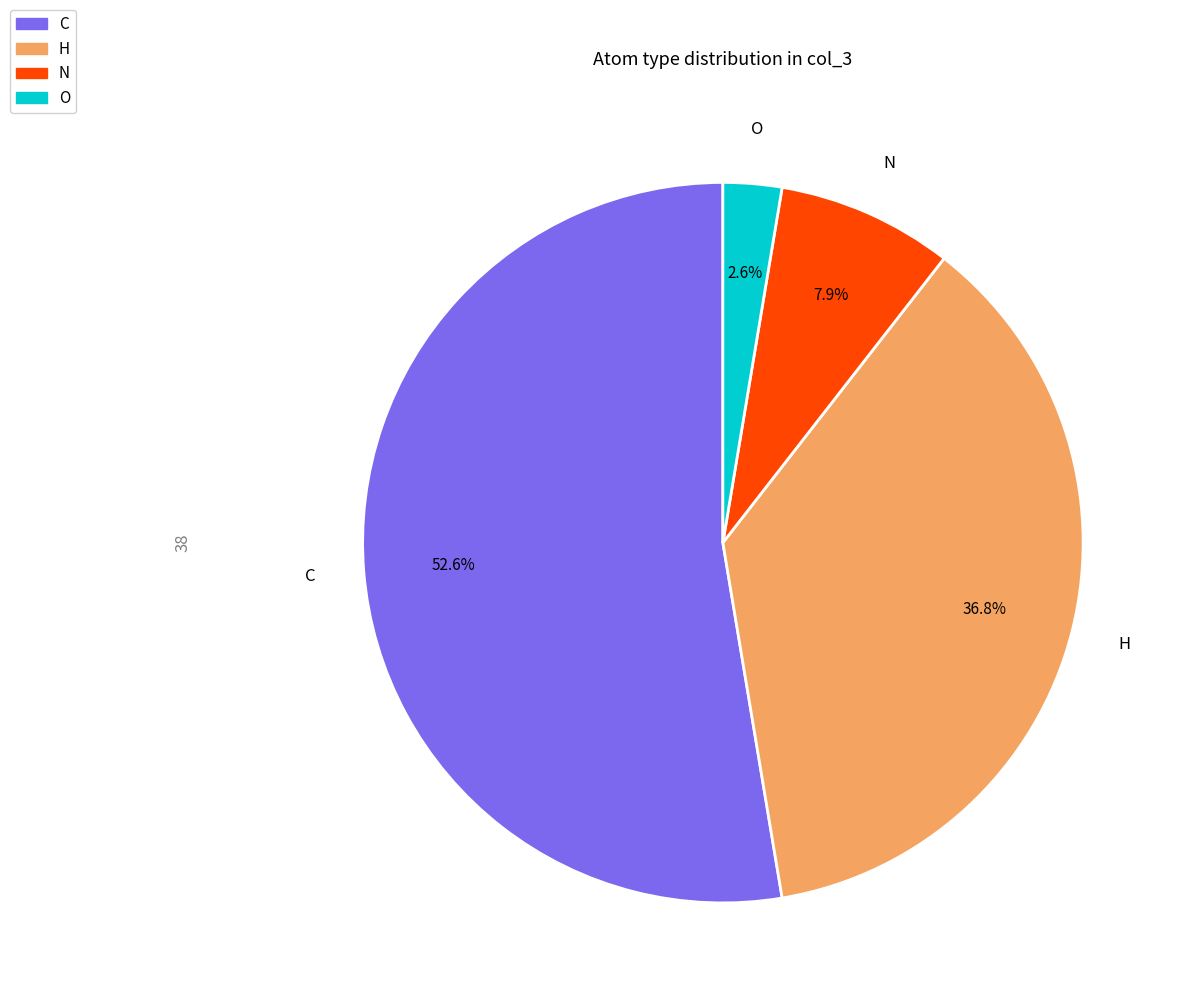

The N slice represents 8% of the pie. True or false?

True